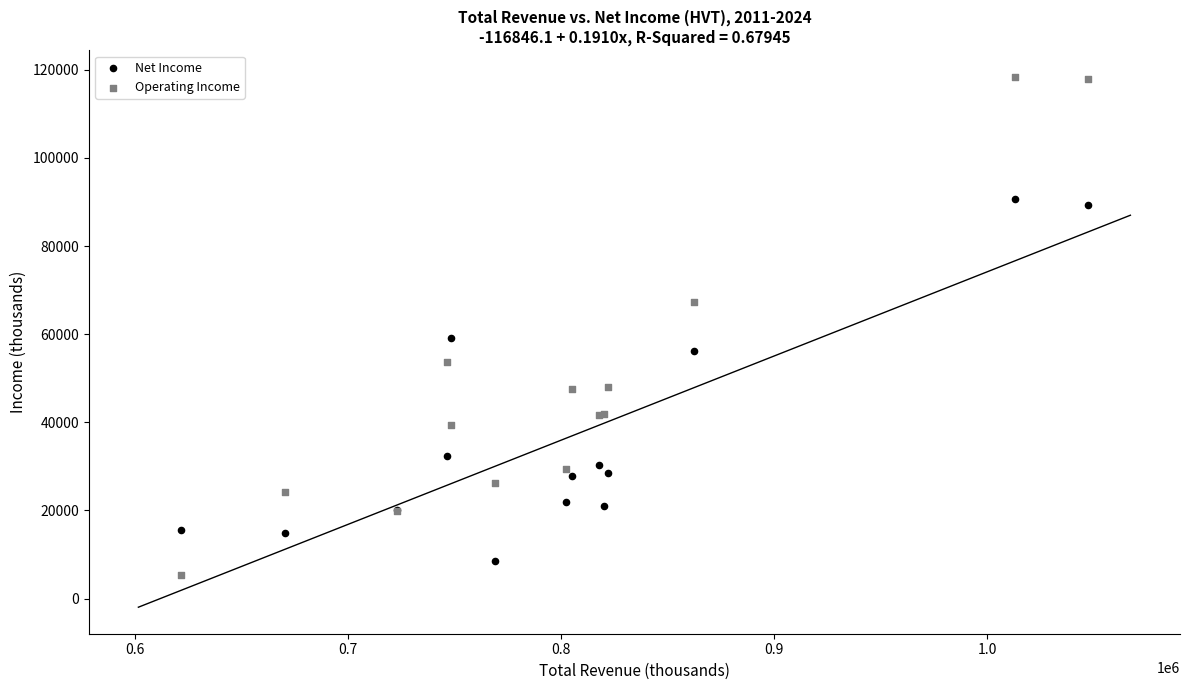

What are all the series names shown in the legend?

Net Income, Operating Income